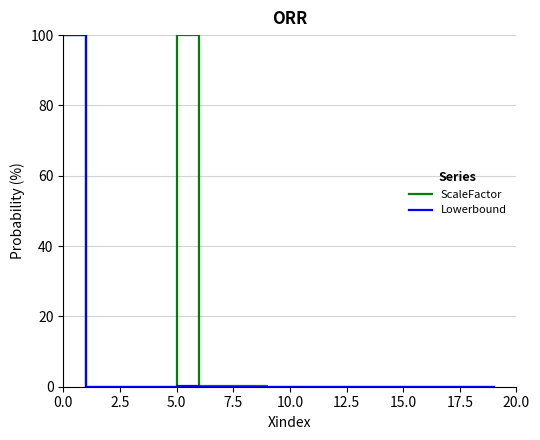

What is the highest value of the ScaleFactor series?

100.0